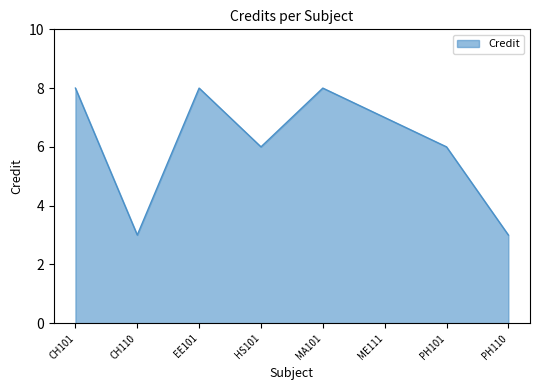

What is the maximum value shown in the chart?

8